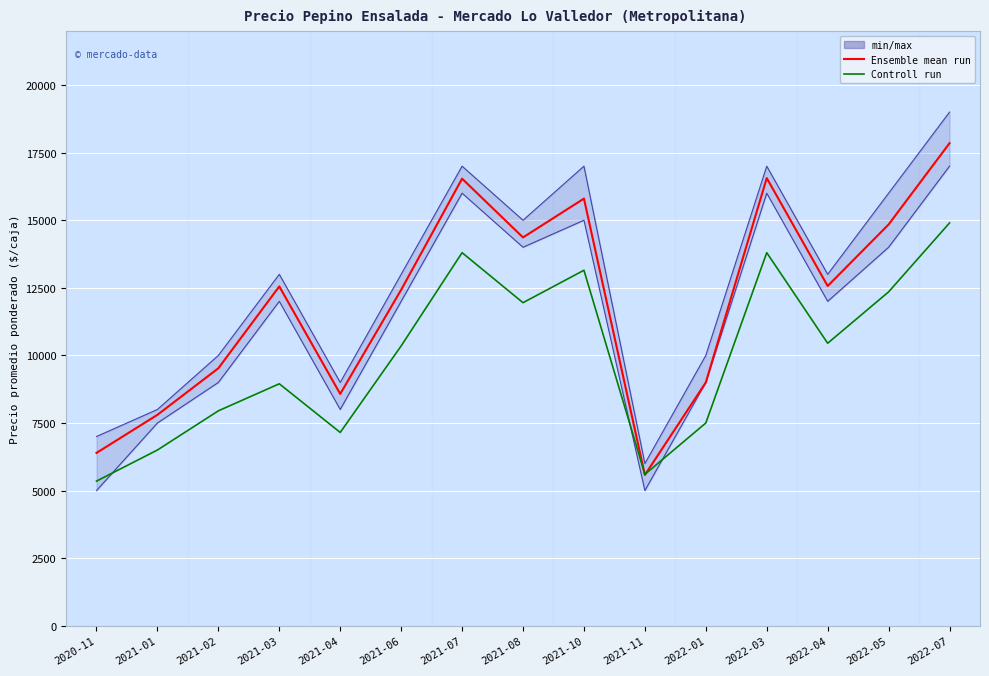

At how many categories does at least one series exceed 7266?

13